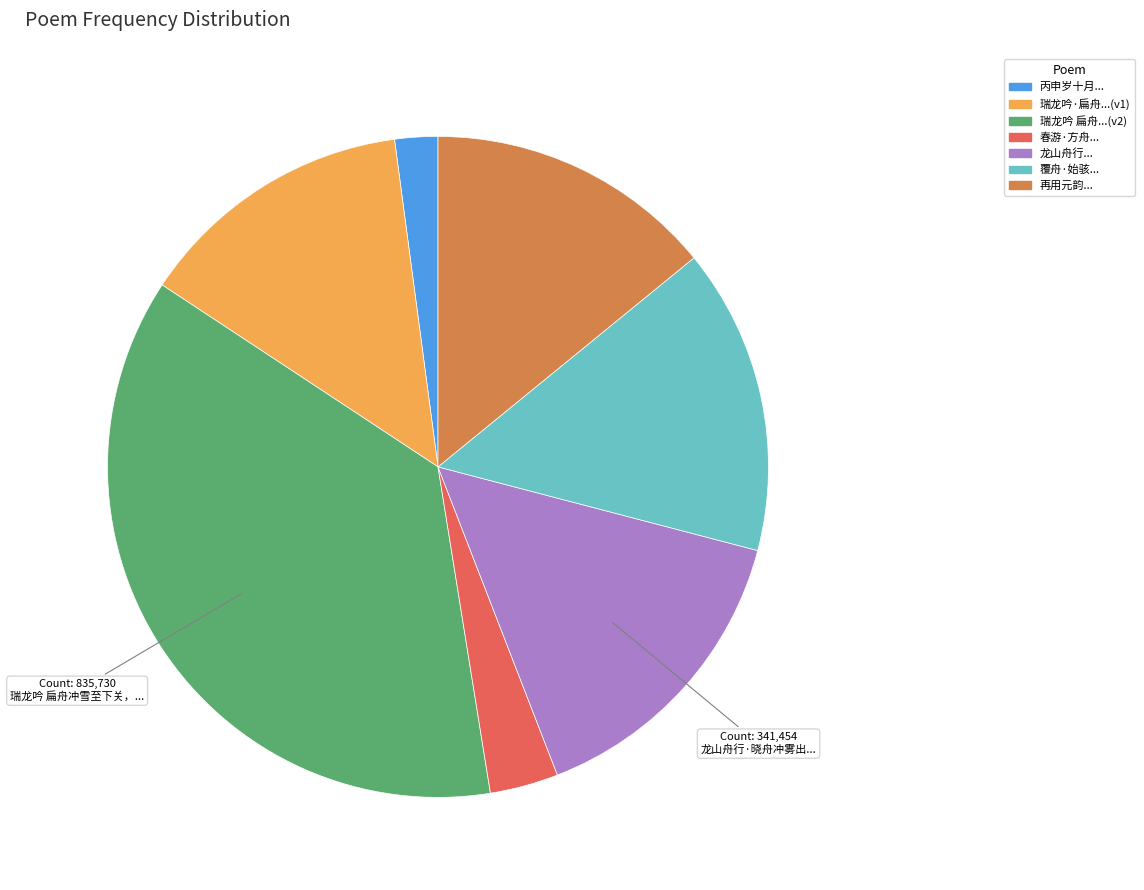

Does 春游·方舟... represent more than half of the total?

No